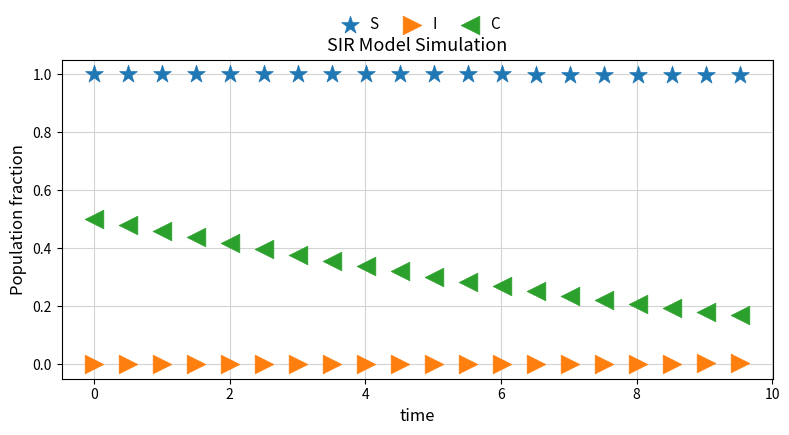

What is the X range (max minus min) for the scatter plot?

9.5